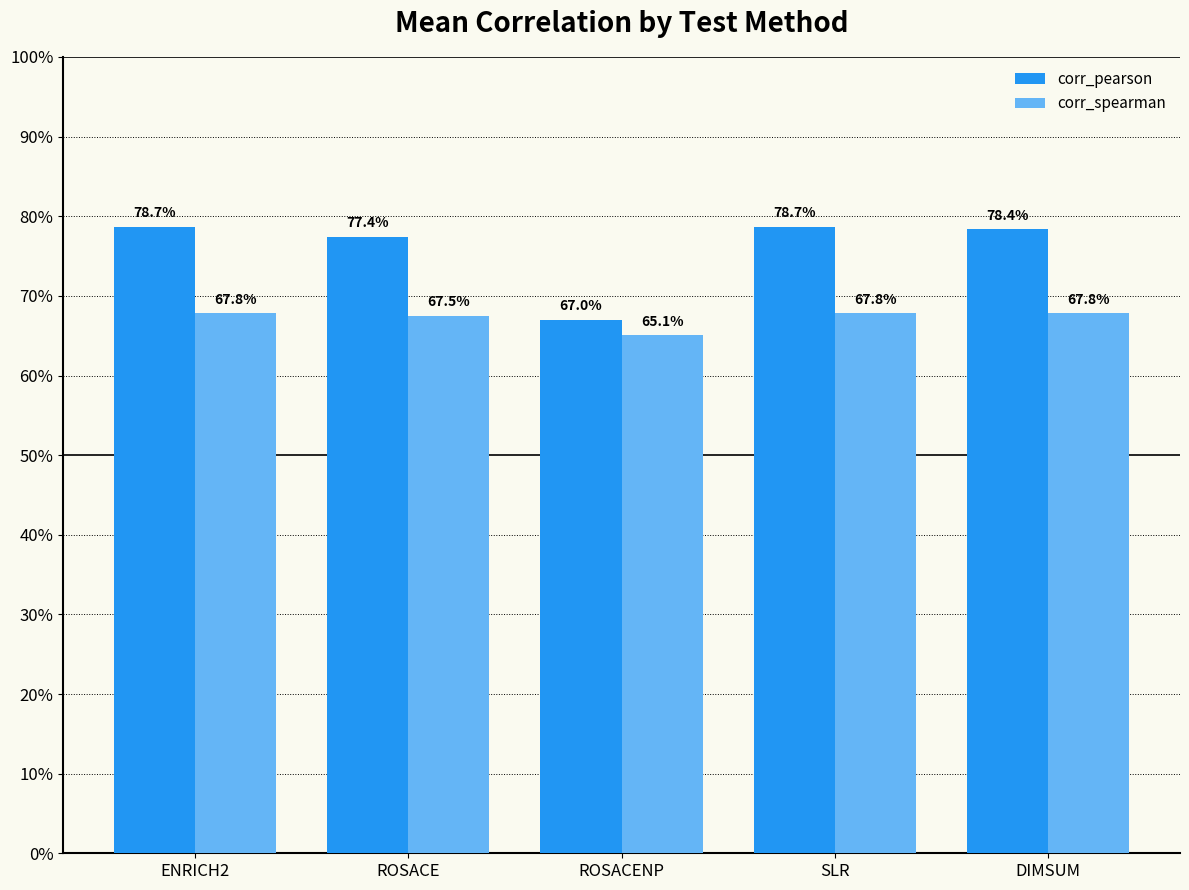

Are the bars grouped side by side (vs. stacked)?

Yes